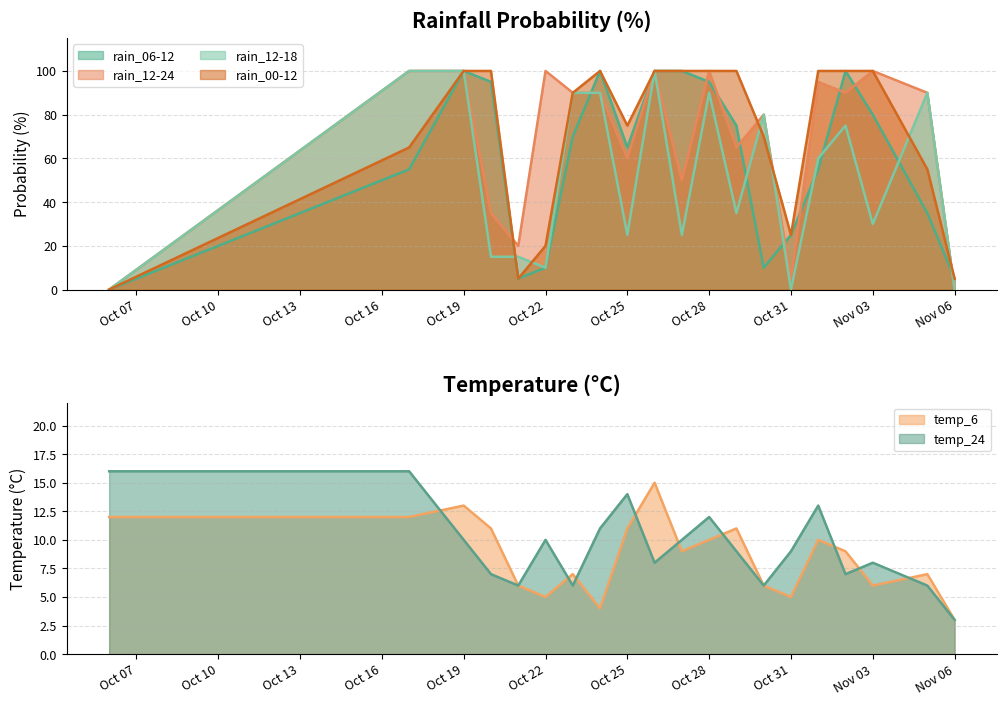

Is the value of rain_00-12 at Oct 28 greater than the value of rain_06-12 at Nov 03?

Yes